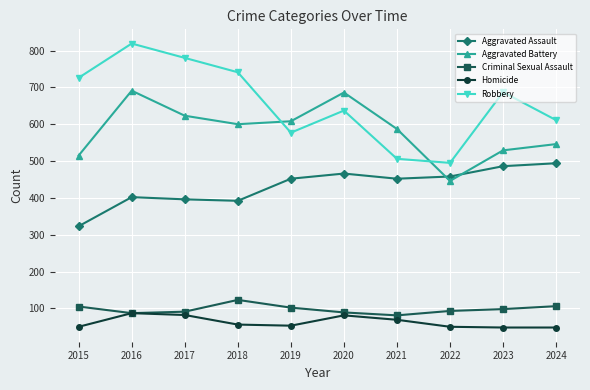

Which series has the largest range (max minus min)?

Robbery